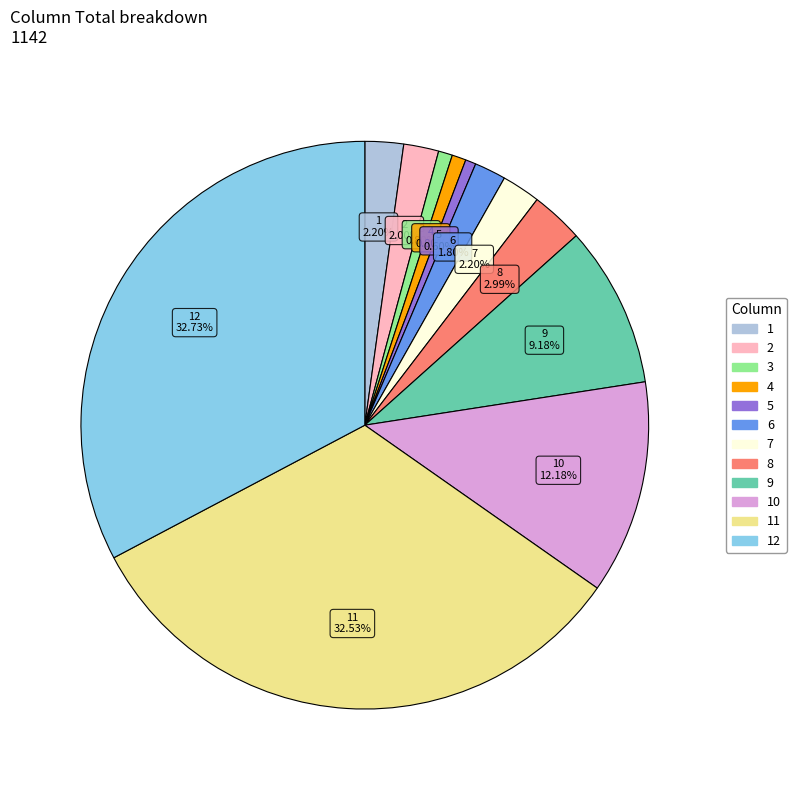

How many segments does this pie chart have?

12